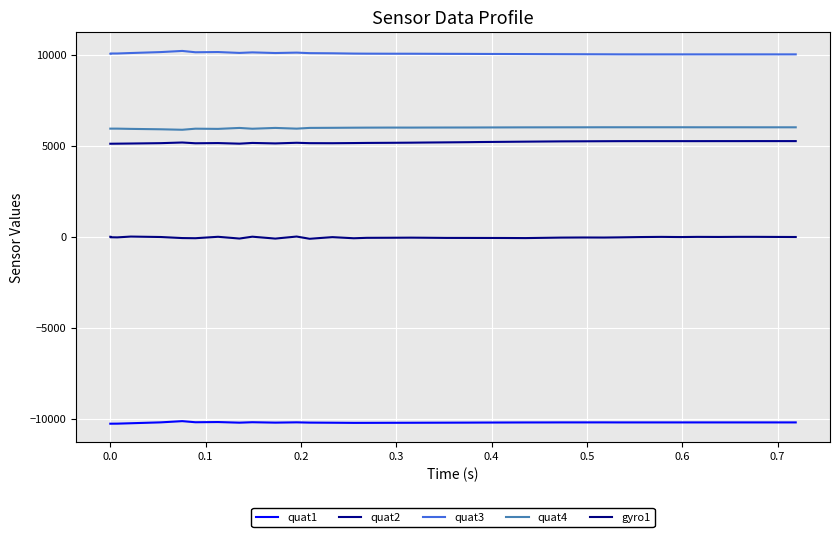

What are all the series names shown in the legend?

quat1, quat2, quat3, quat4, gyro1